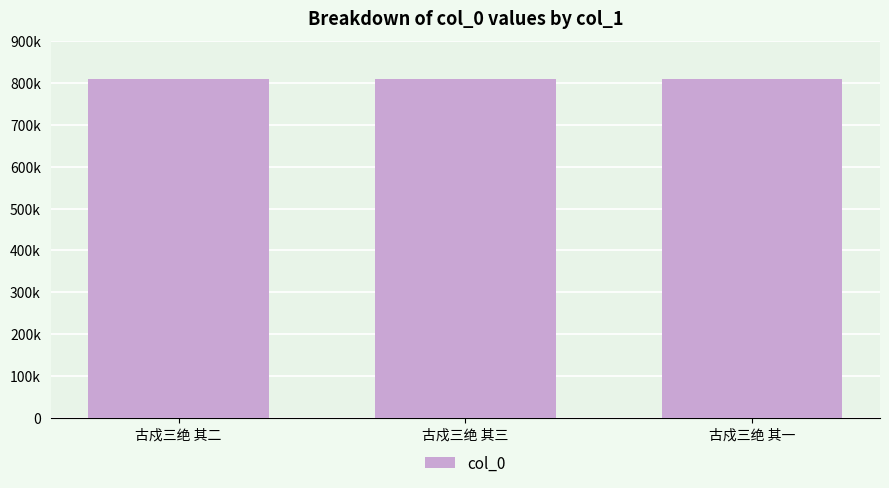

Is it true that the value at 古戍三绝 其二 is 809630?

True